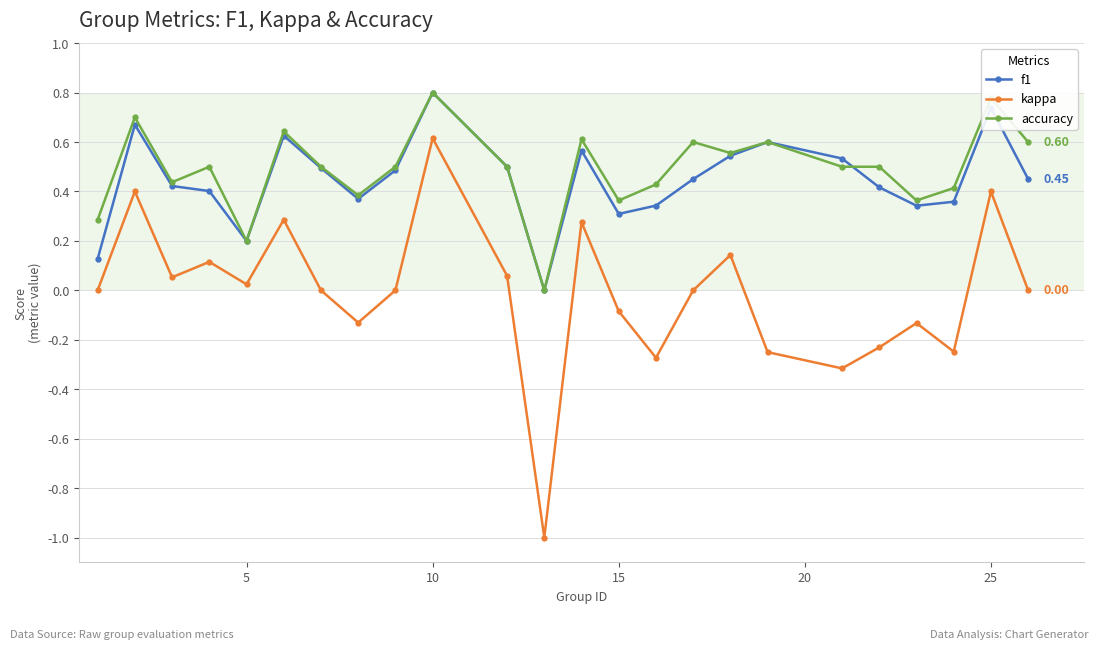

How many values in the accuracy series exceed 0?

23